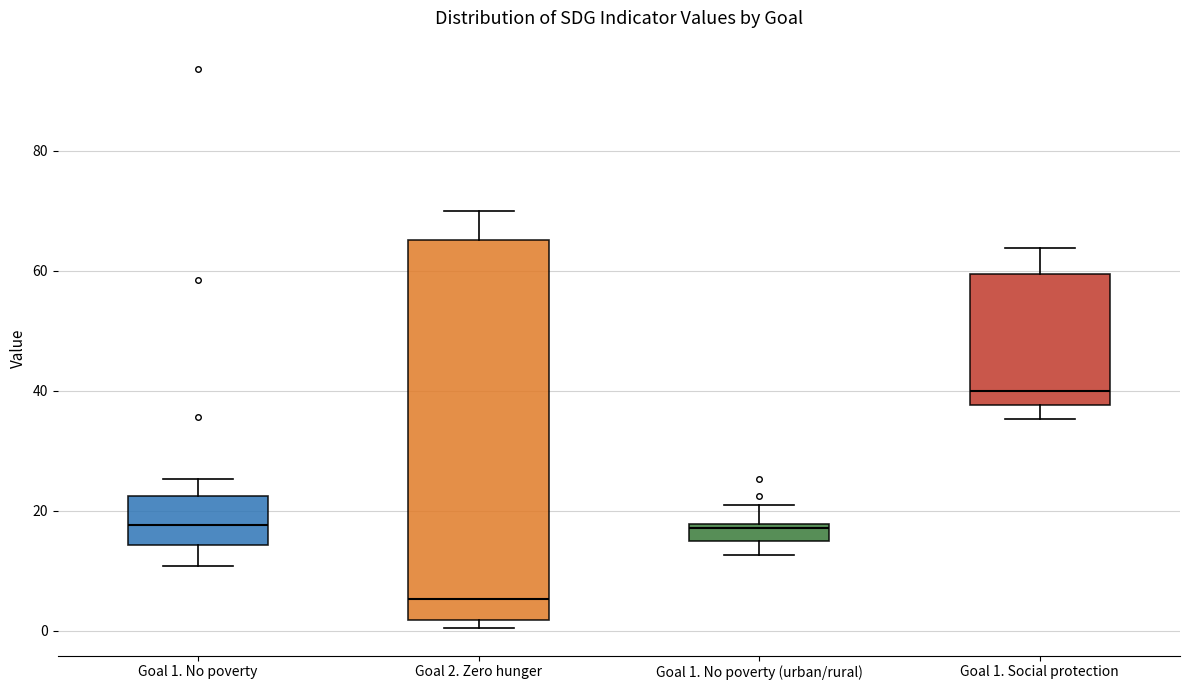

Where does the lower whisker of the box for Goal 1. No poverty end on the y-axis? The values are not printed on the chart, so give them approximately, as read against the axis.

10